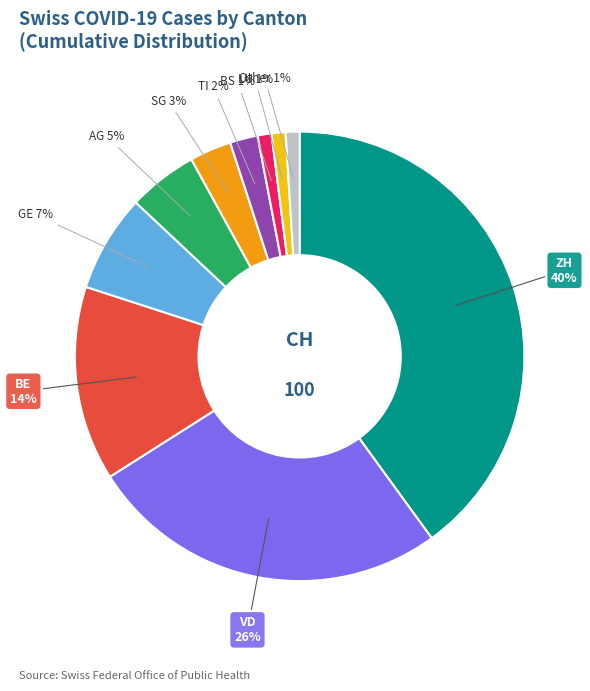

Is there a majority slice in this chart?

No